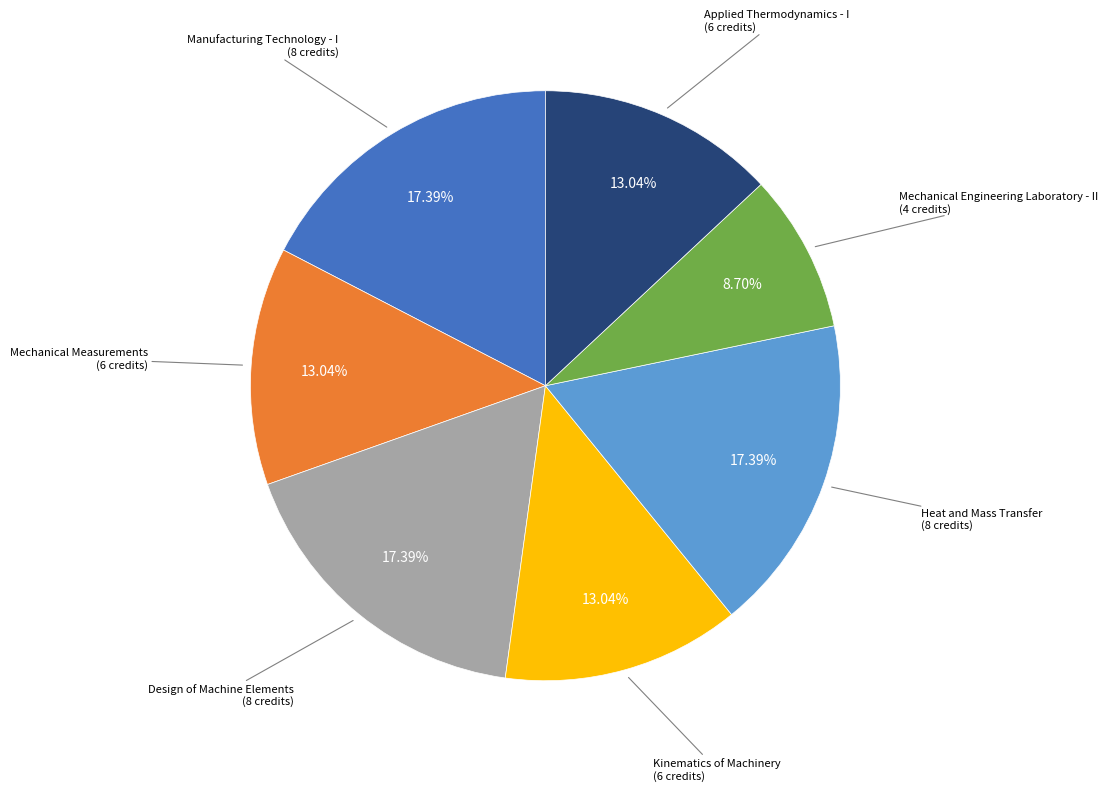

Does any single category account for the majority?

No